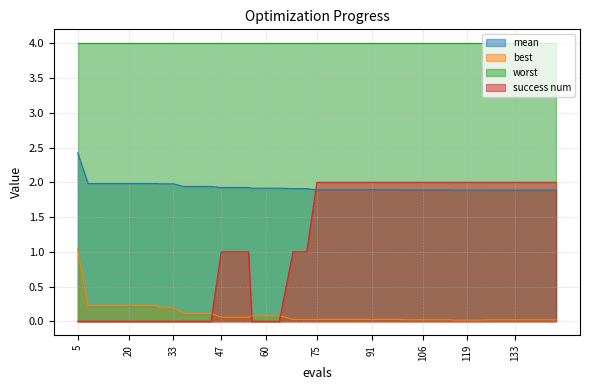

Does the chart have visible grid lines?

Yes